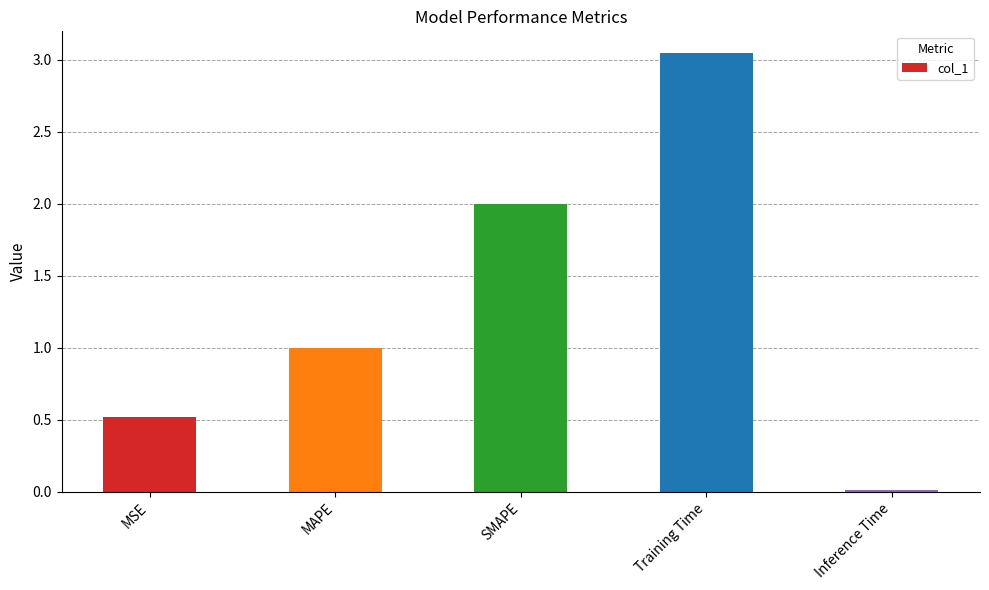

Rank the categories by value from highest to lowest.

Training Time, SMAPE, MAPE, MSE, Inference Time